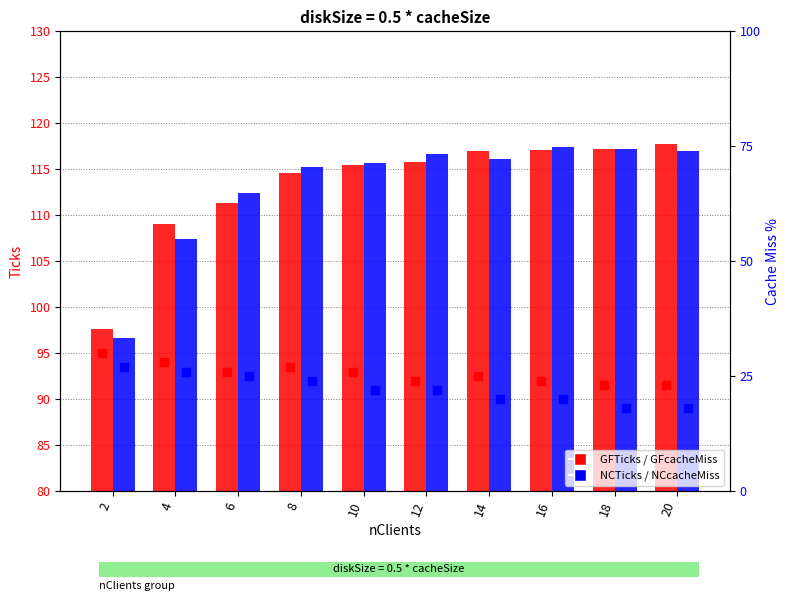

At how many categories does at least one series exceed 95?

10